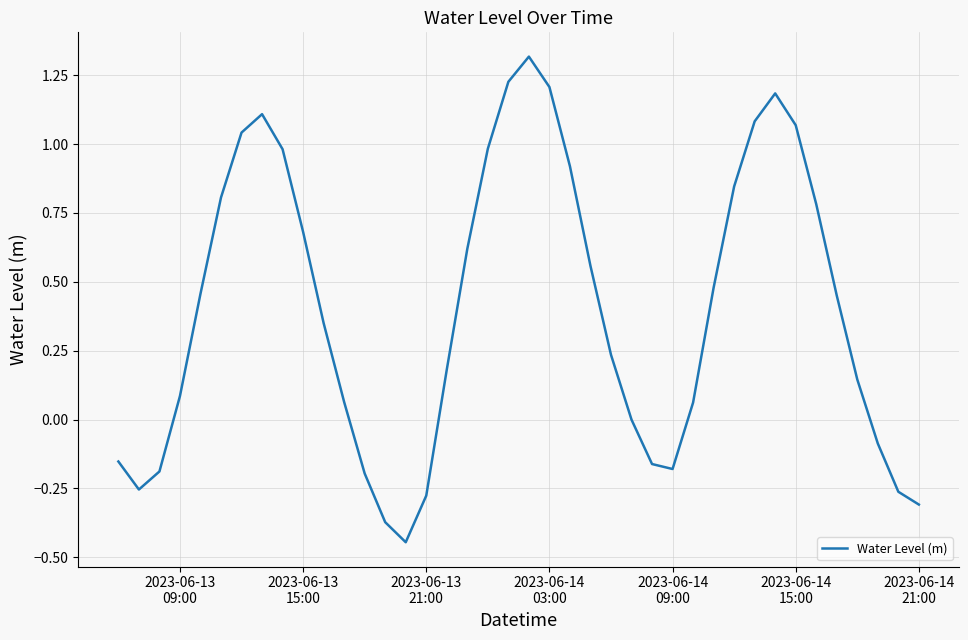

What is the greatest value displayed?

1.3